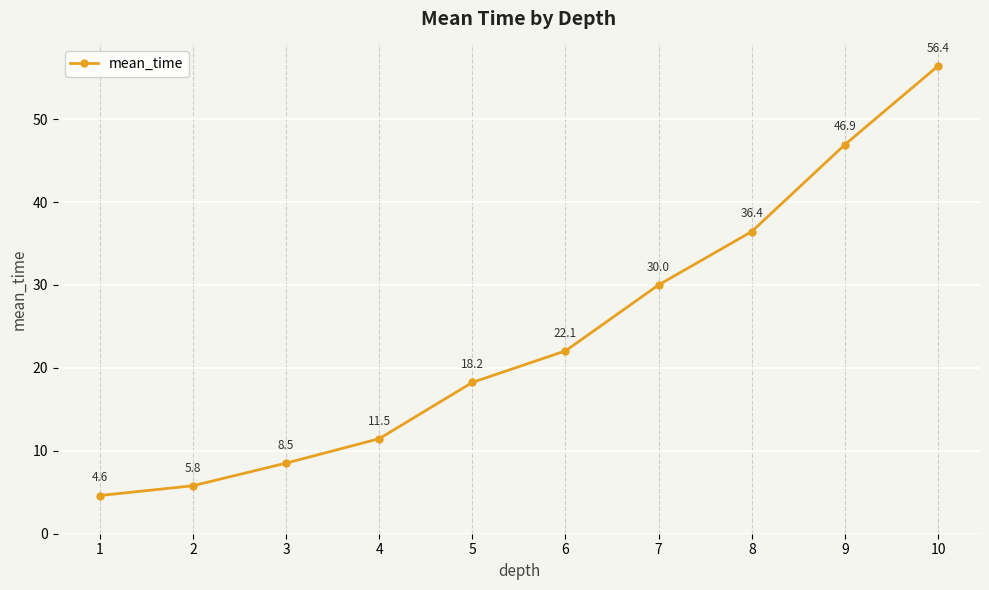

Reading right to left, transcribe all the data shown in this chart.

10=56.4	9=46.9	8=36.4	7=30.0	6=22.1	5=18.2	4=11.5	3=8.5	2=5.8	1=4.6